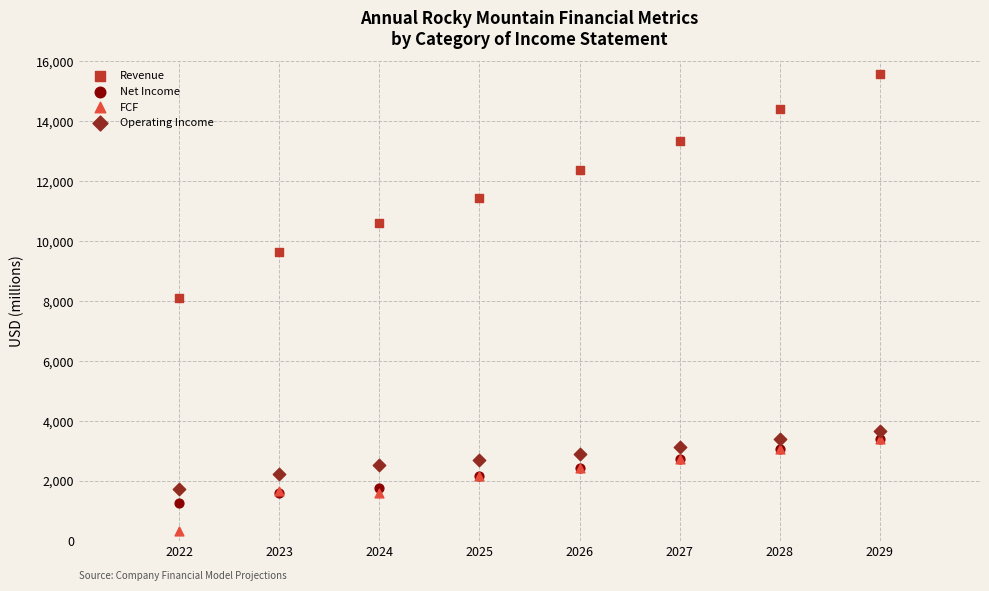

Which series has the widest spread of Y values?

Revenue